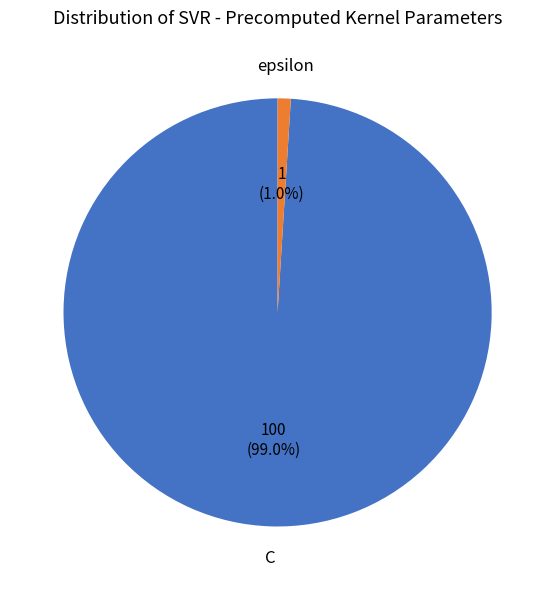

Does any single category account for the majority?

Yes